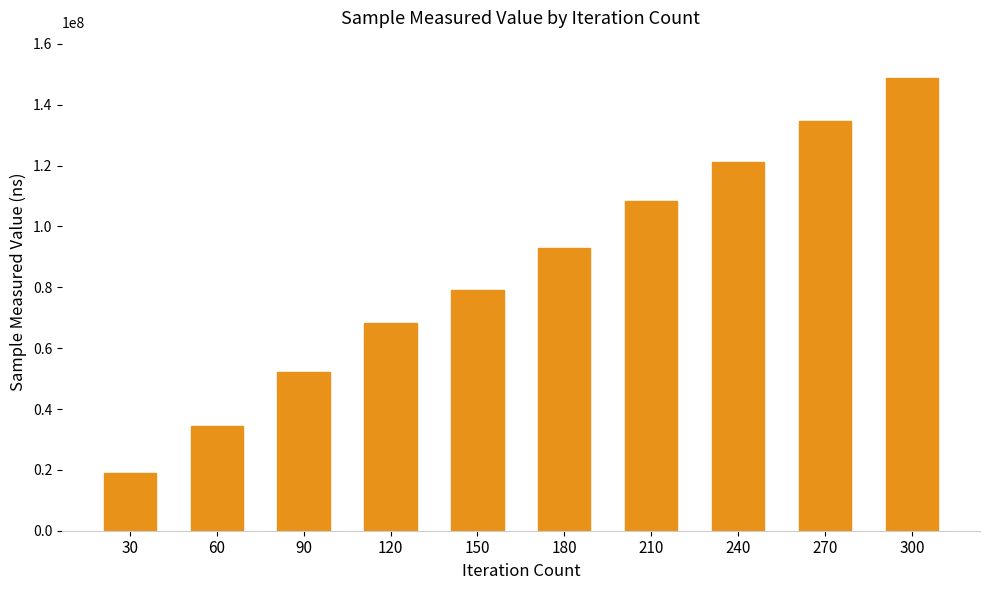

What is the value of the 5th bar from the left?

78979408